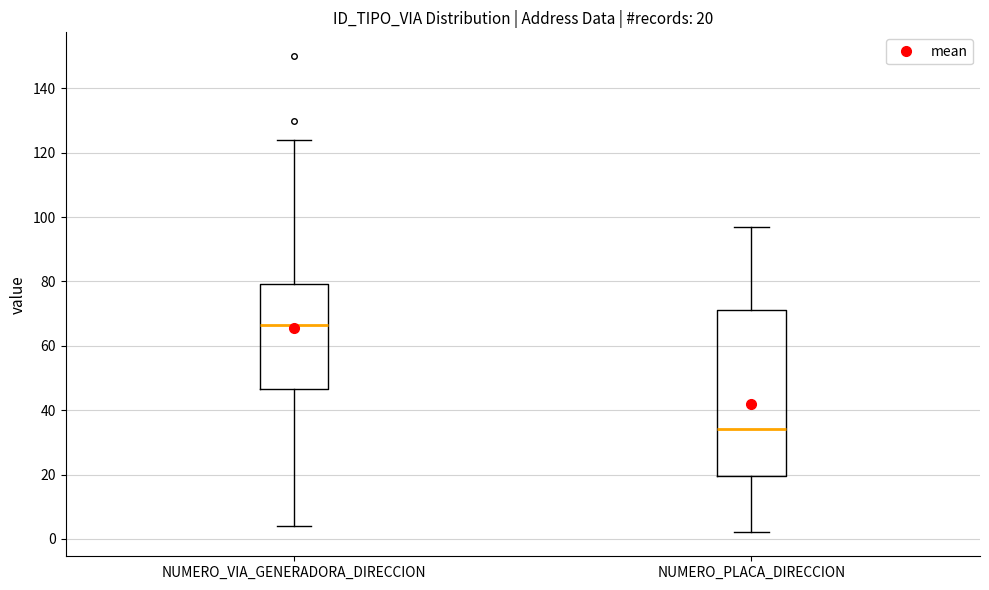

Which box is the tallest, from its lower edge to its upper edge?

NUMERO_PLACA_DIRECCION